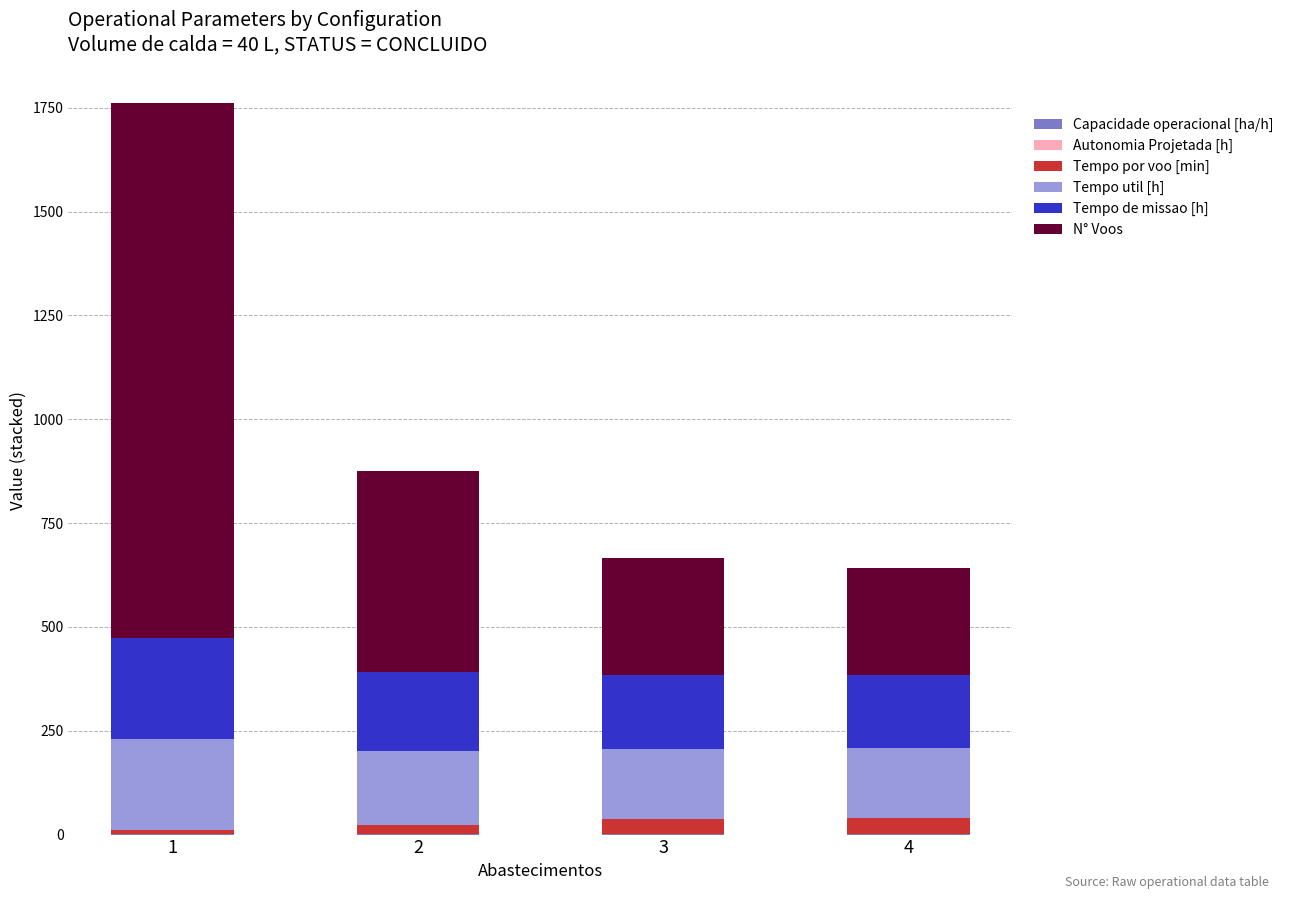

Does the chart contain stacked bars?

Yes